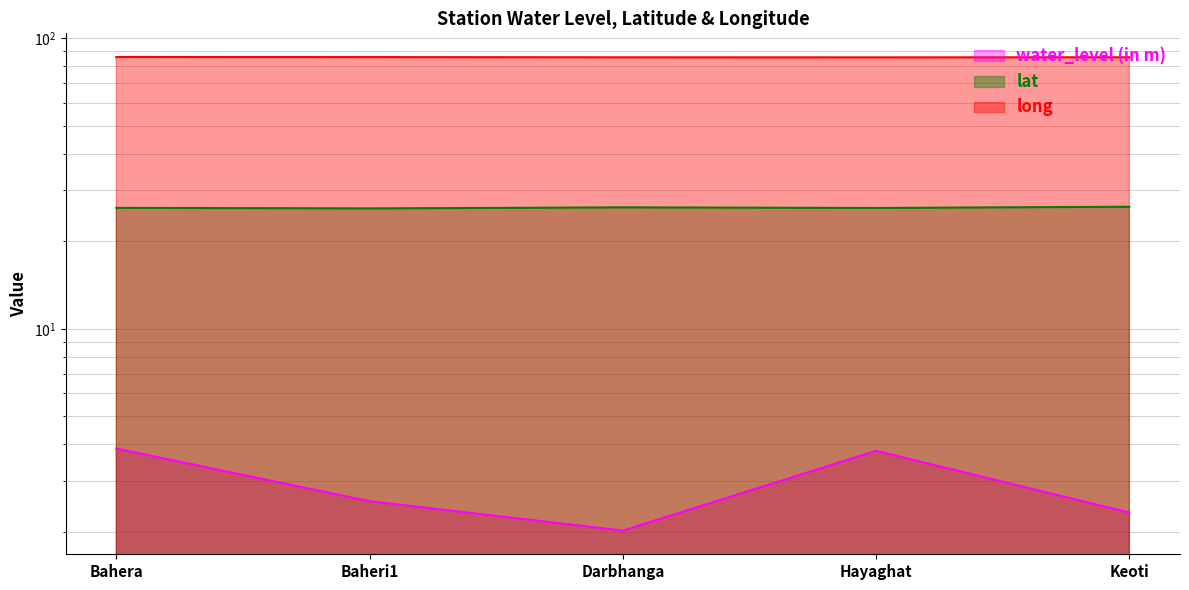

Reading right to left, transcribe all the data shown in this chart.

water_level (in m): Keoti=2.3	Hayaghat=3.8	Darbhanga=2.0	Baheri1=2.5	Bahera=3.9
lat: Keoti=26.3	Hayaghat=26.0	Darbhanga=26.2	Baheri1=25.9	Bahera=26.1
long: Keoti=85.9	Hayaghat=85.9	Darbhanga=85.9	Baheri1=86.1	Bahera=86.1